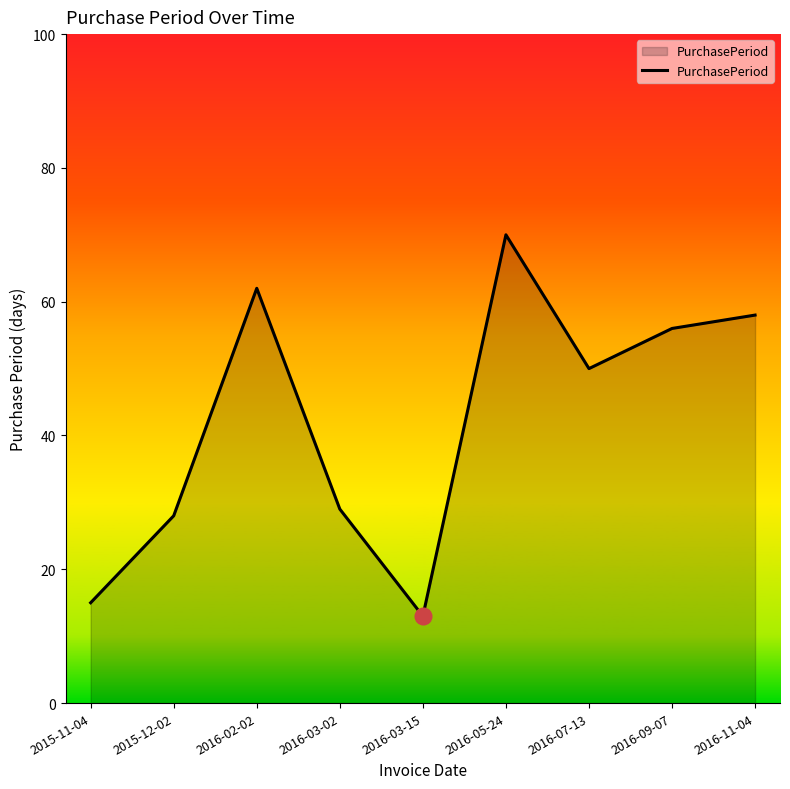

The chart shows a value of 29 at 2016-03-02. True or false?

True